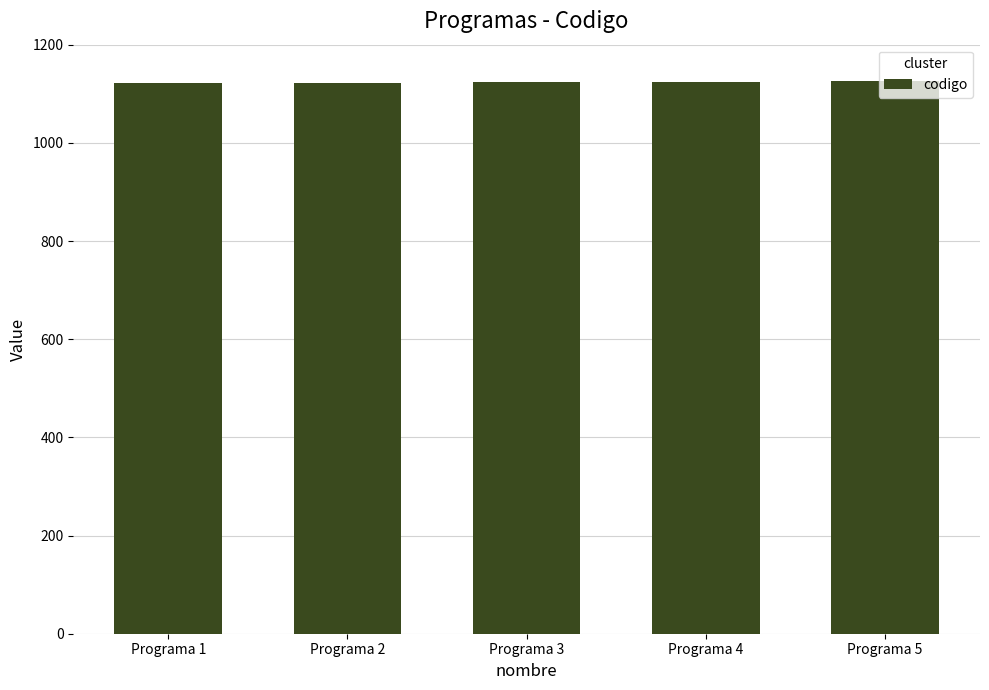

What is the smallest value displayed?

1121